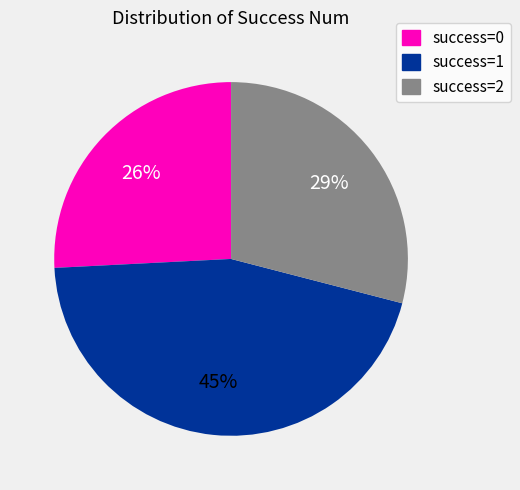

Which slice is the smallest?

success=0